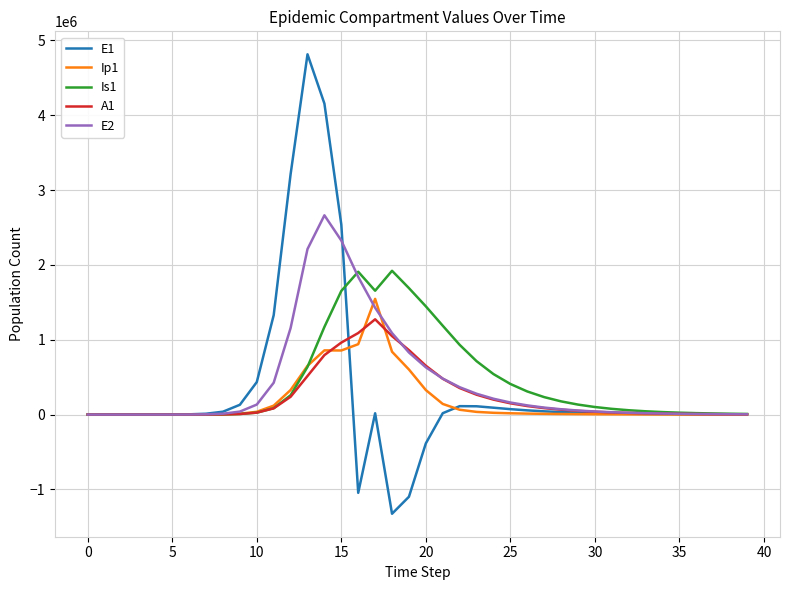

What is the highest value of the Is1 series?

1921655.5